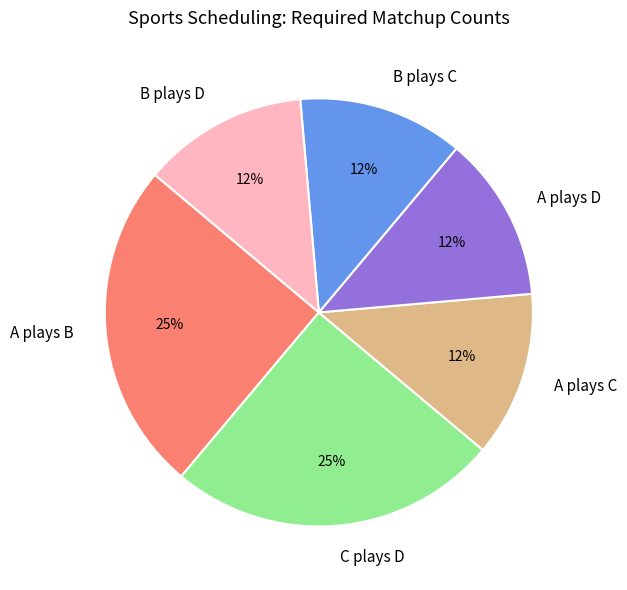

How many segments does this pie chart have?

6